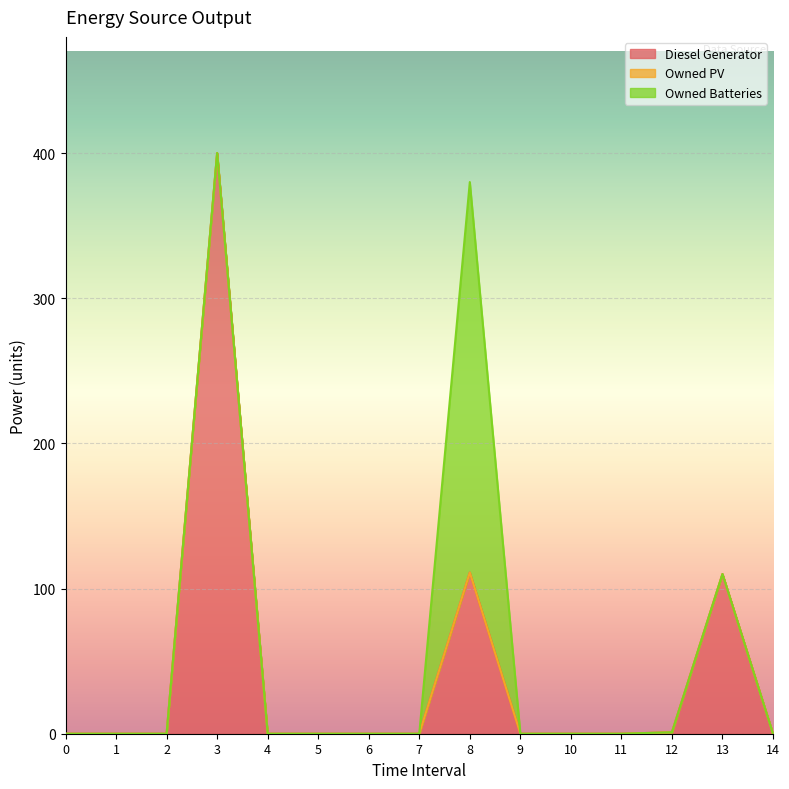

What is the difference between the maximum and second lowest values in the Owned Batteries series?

269